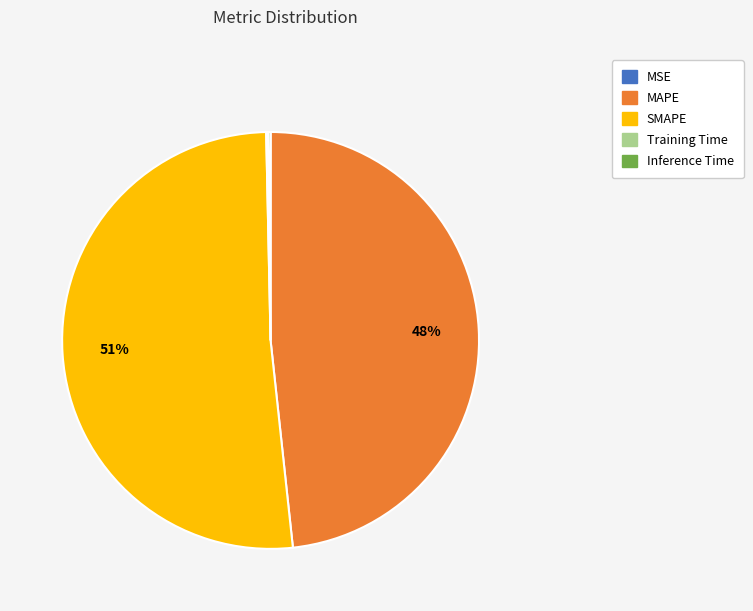

To the nearest percent, what is the average slice percentage?

20%